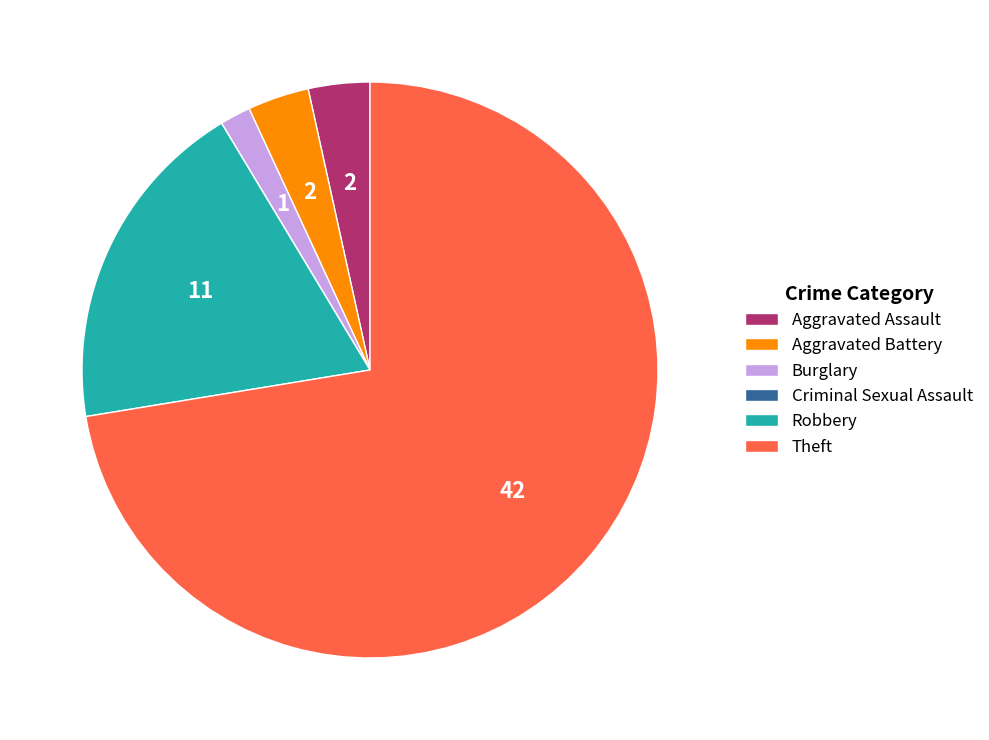

True or false: Aggravated Assault accounts for 17% of the total.

False